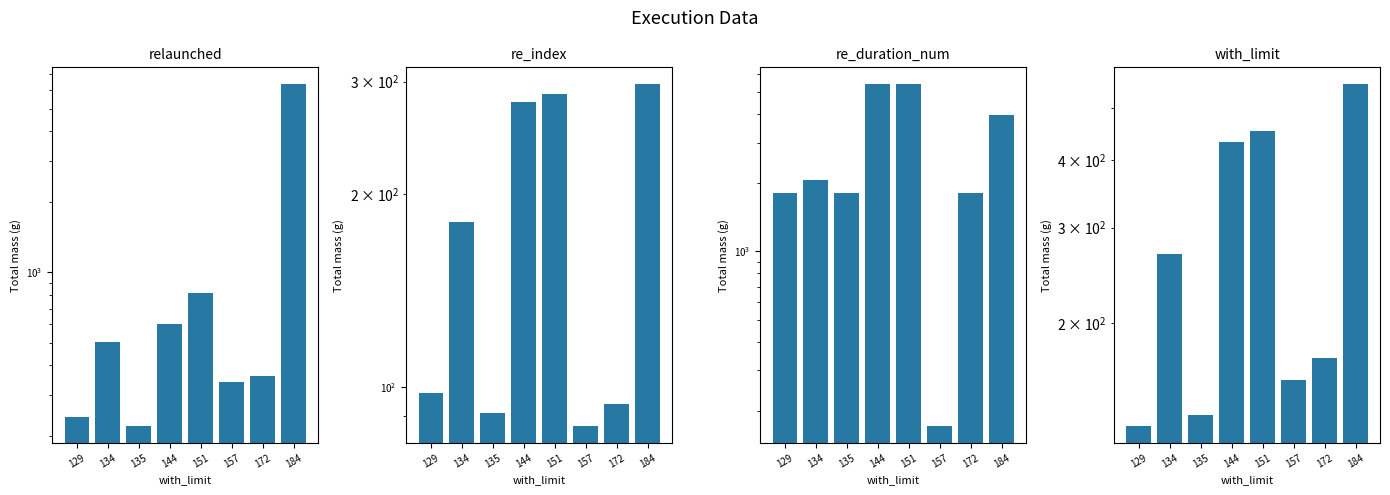

What are all the series names shown in the legend?

relaunched, re_index, re_duration_num, with_limit